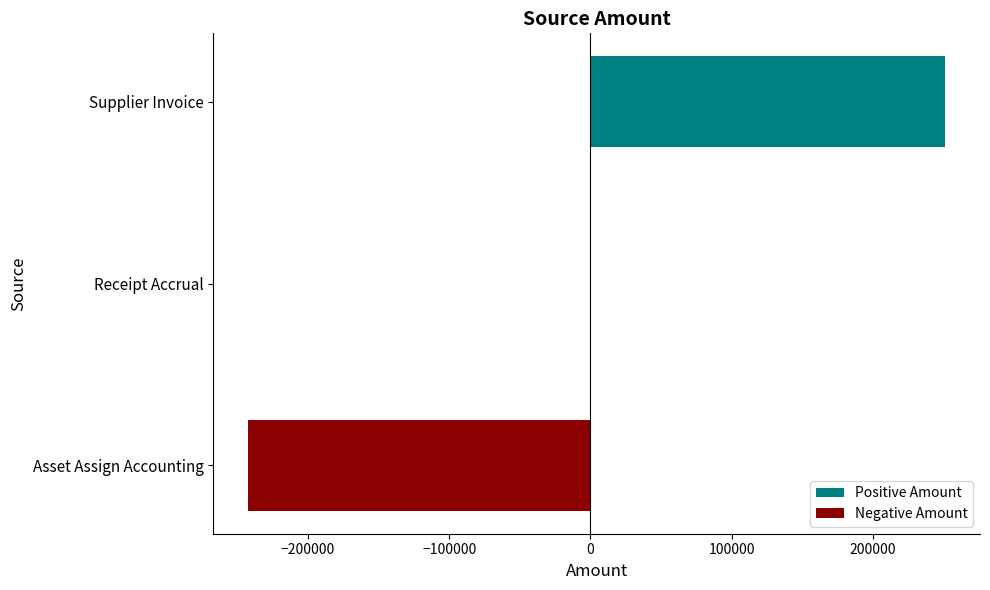

What is the sum of all values?

8615.0